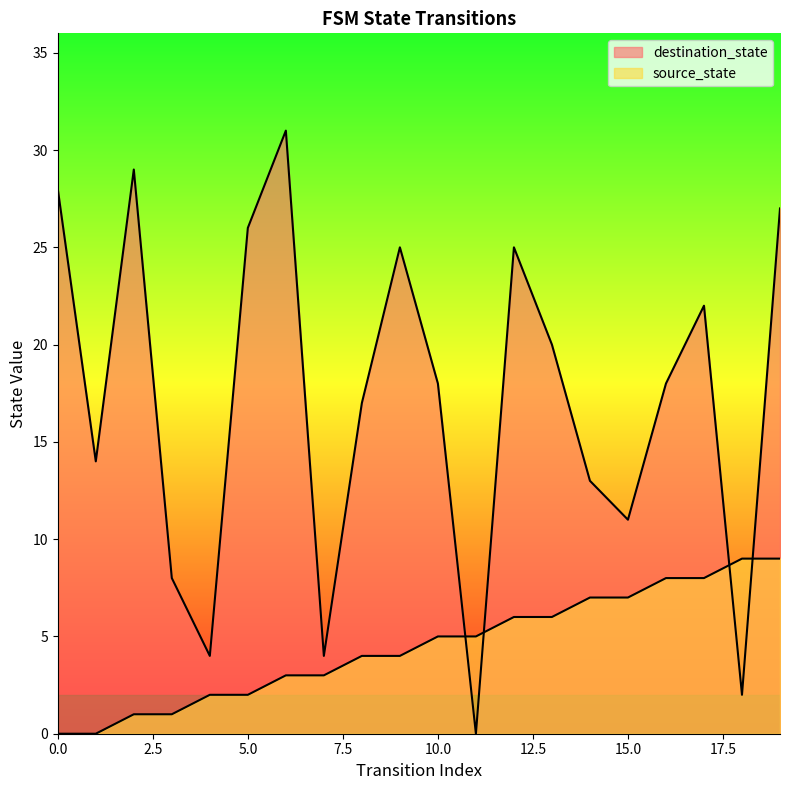

Reading right to left, transcribe all the data shown in this chart.

source_state: 19=9	18=9	17=8	16=8	15=7	14=7	13=6	12=6	11=5	10=5	9=4	8=4	7=3	6=3	5=2	4=2	3=1	2=1	1=0	0=0
destination_state: 19=27	18=2	17=22	16=18	15=11	14=13	13=20	12=25	11=0	10=18	9=25	8=17	7=4	6=31	5=26	4=4	3=8	2=29	1=14	0=28